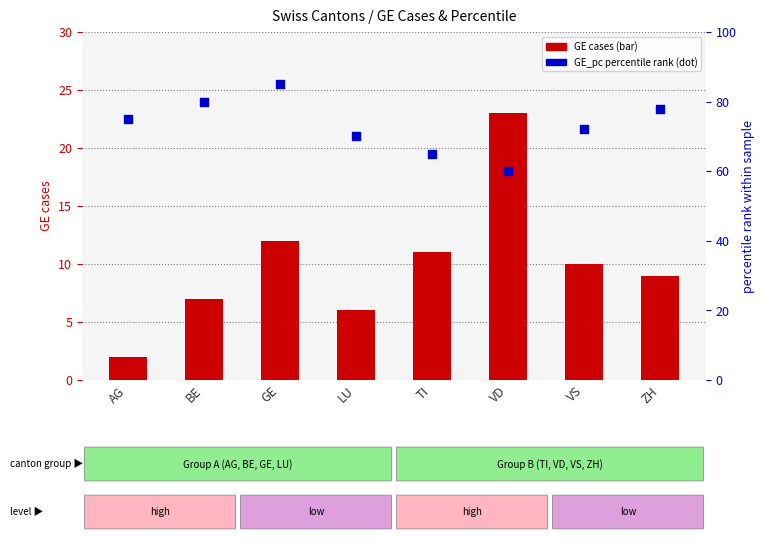

Which series has the largest total across all categories?

GE_pc (percentile rank)